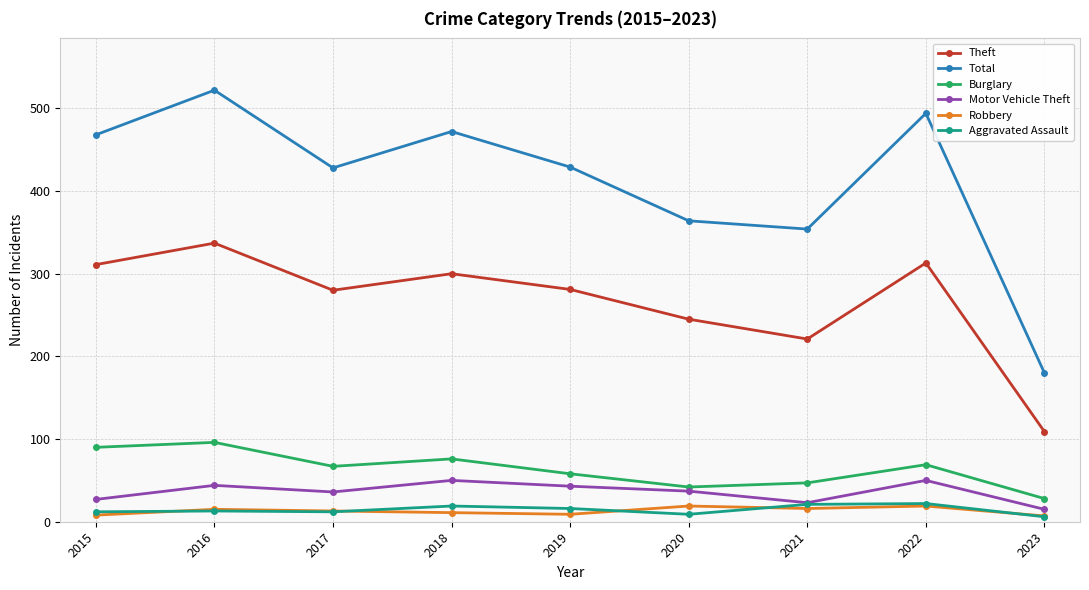

Is this an area chart (filled region under the line)?

No